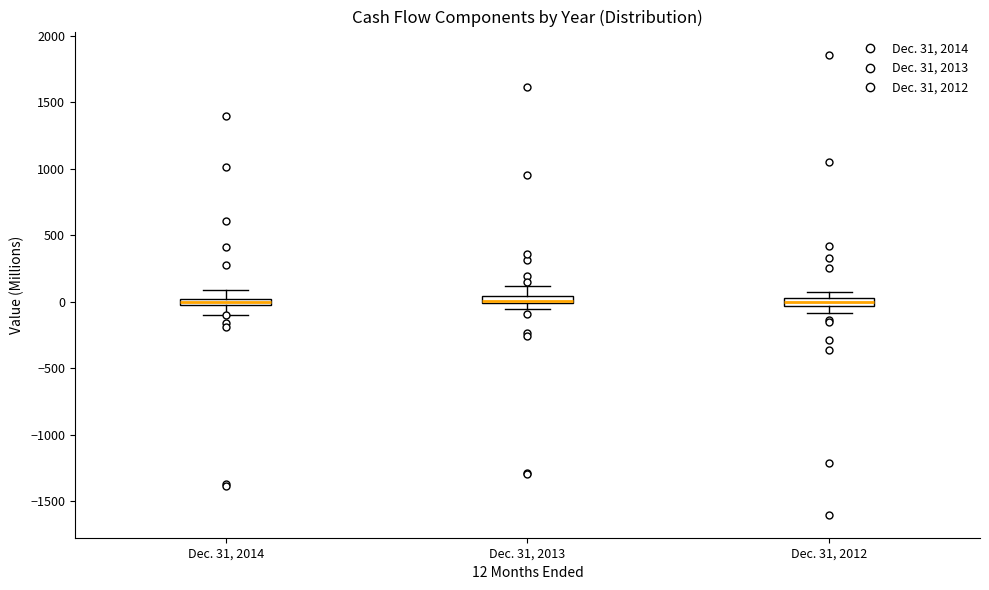

Where is the lower edge of the box for Dec. 31, 2013 on the y-axis? The values are not printed on the chart, so give them approximately, as read against the axis.

0